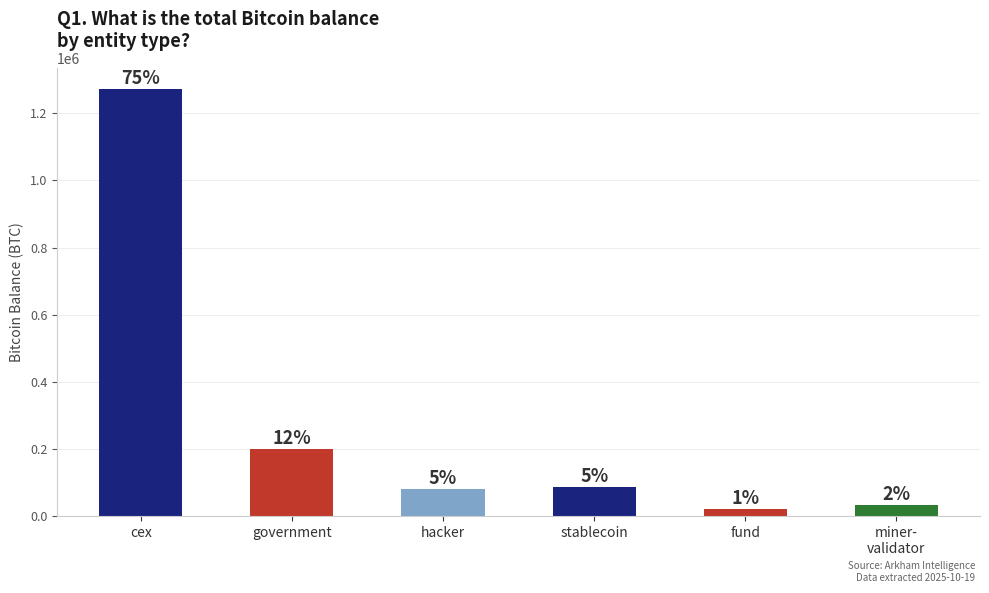

What is the change in value from hacker to stablecoin?

+6378.2